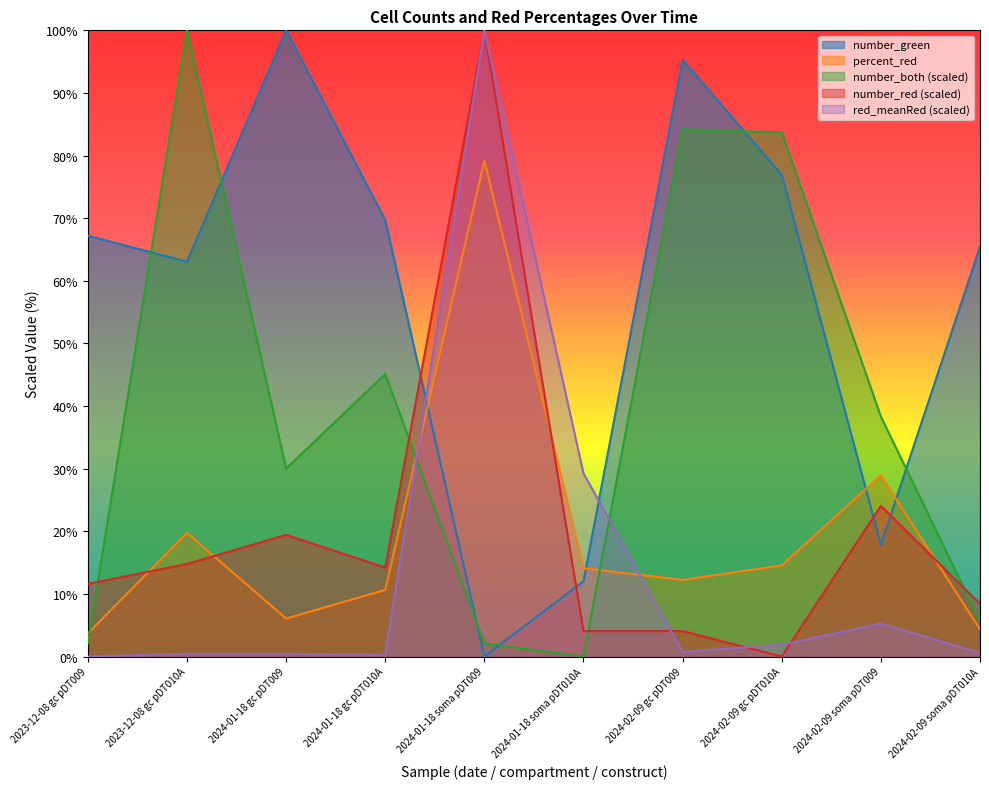

The value of all_meanRed at 2024-01-18 soma pDT010A is 48.8. True or false?

False